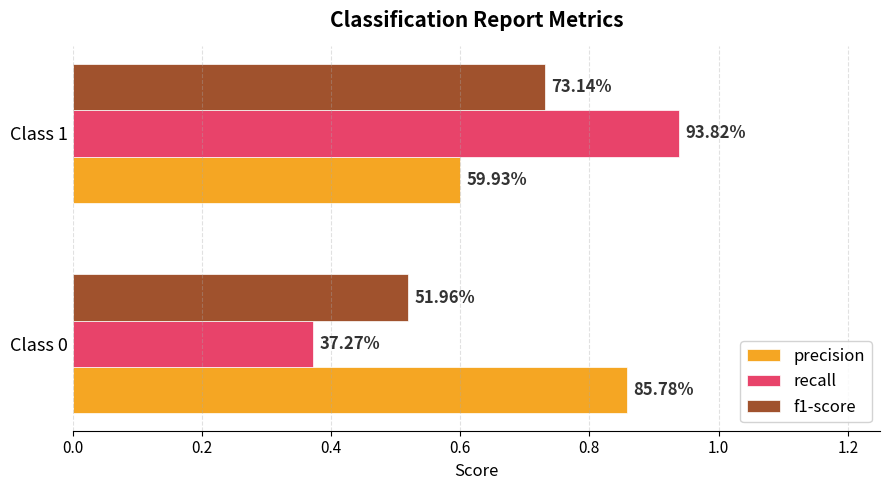

What are all the series names shown in the legend?

precision, recall, f1-score